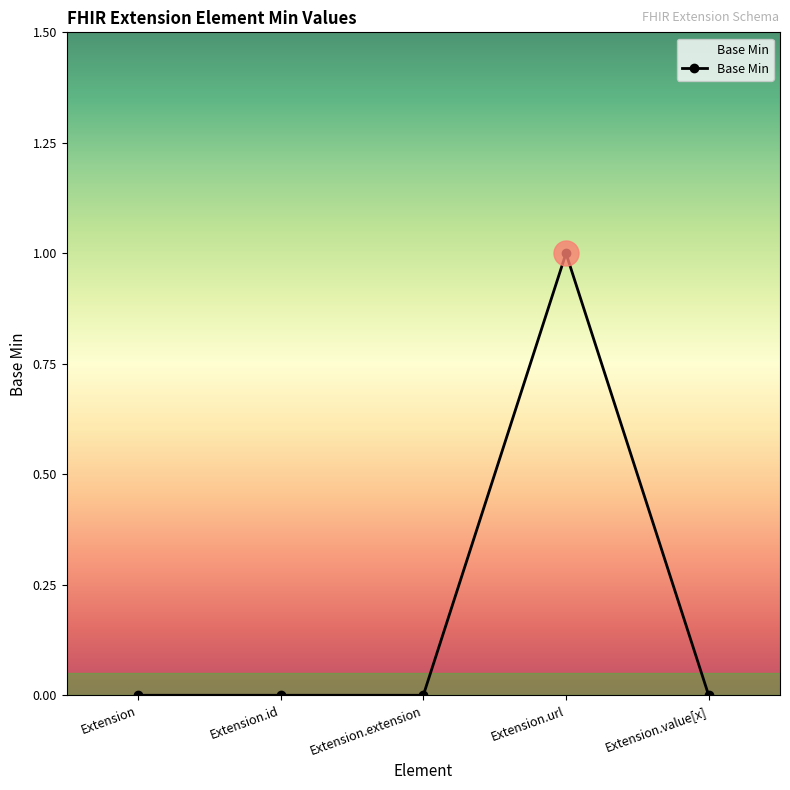

Which category has the highest value across all series?

Extension.url